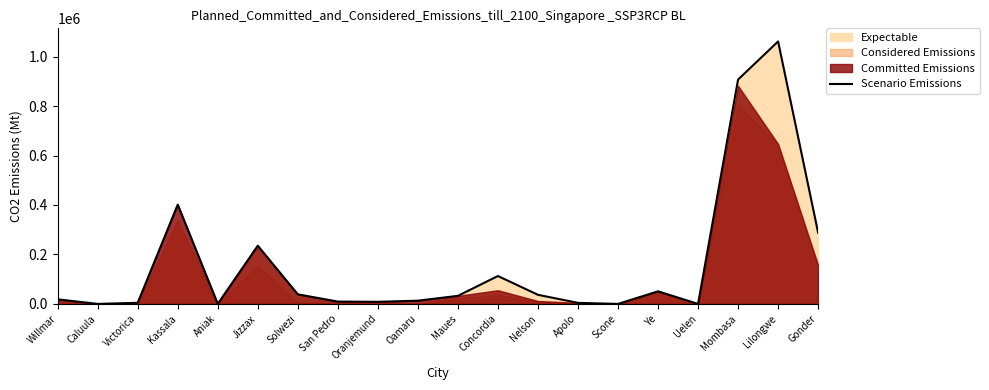

How many categories are shown in the chart?

20